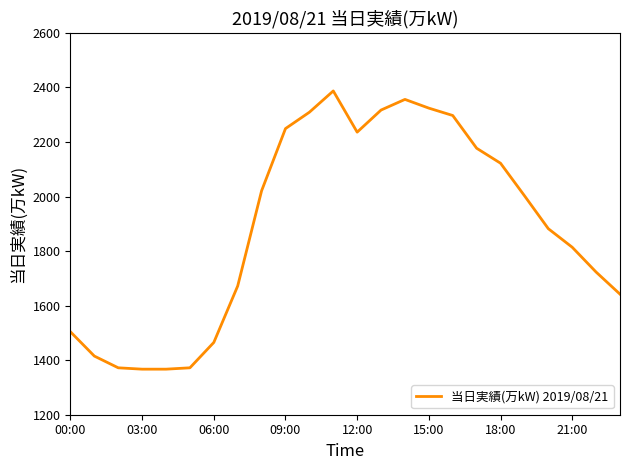

What is the smallest value displayed?

1367